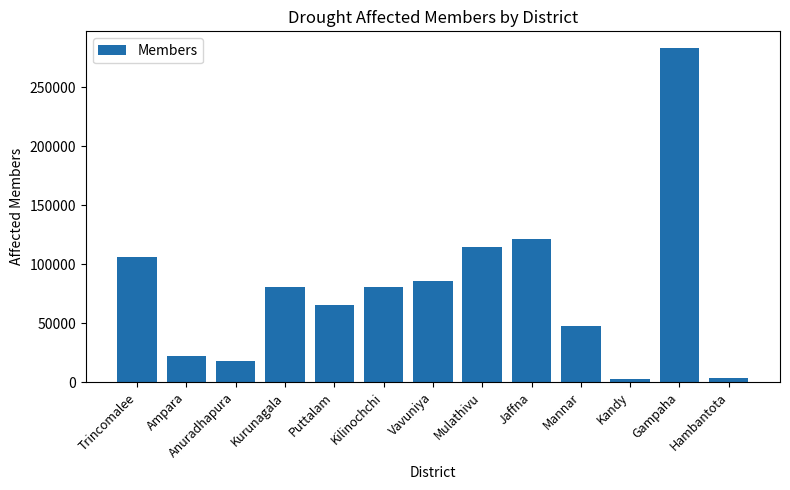

What is the difference between the maximum and minimum values?

280784